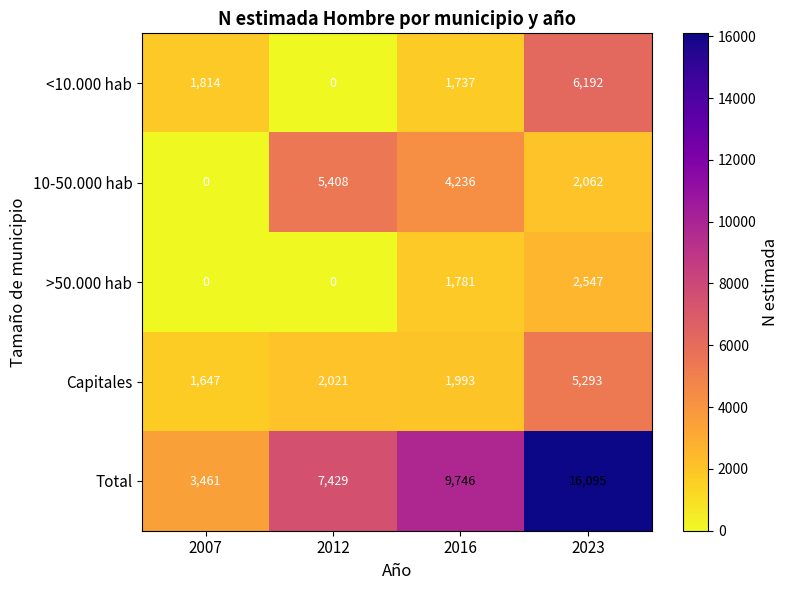

At which label does <10.000 hab reach its minimum?

2012